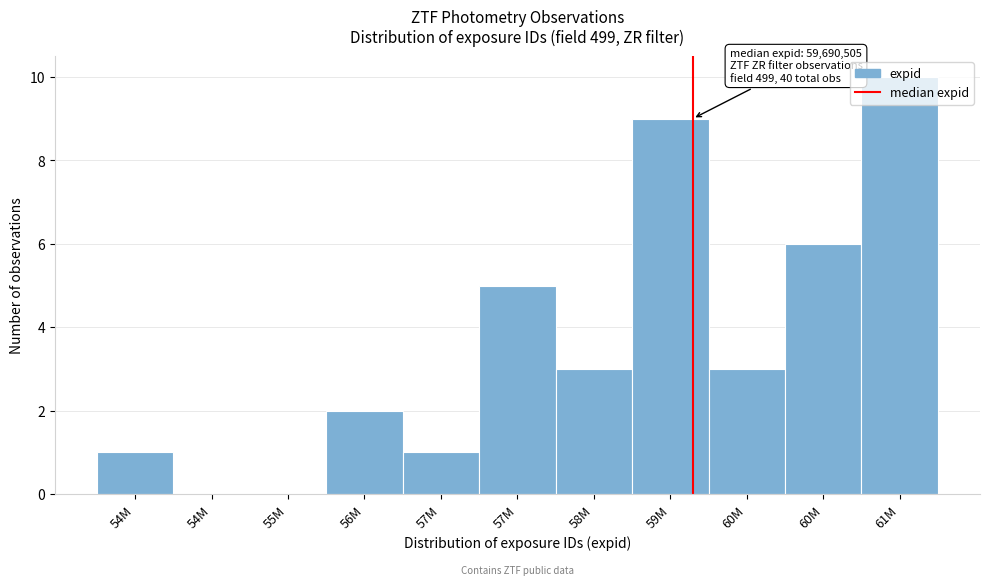

How many distinct data groups are displayed?

1